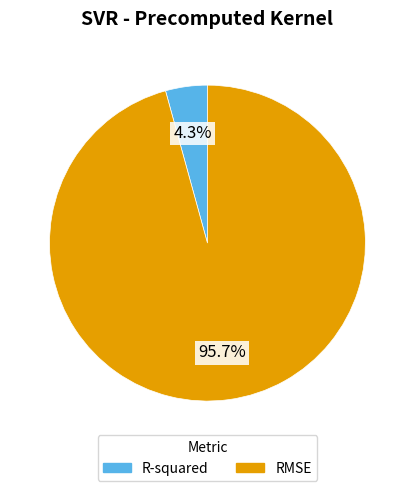

To the nearest percent, what portion does R-squared represent?

4%